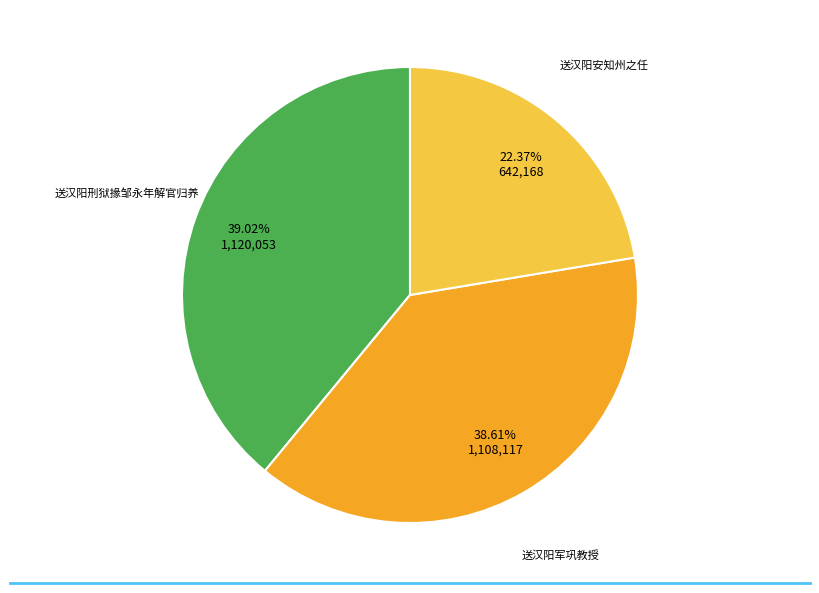

To the nearest percent, what is the difference between the largest and smallest slice percentages?

17%